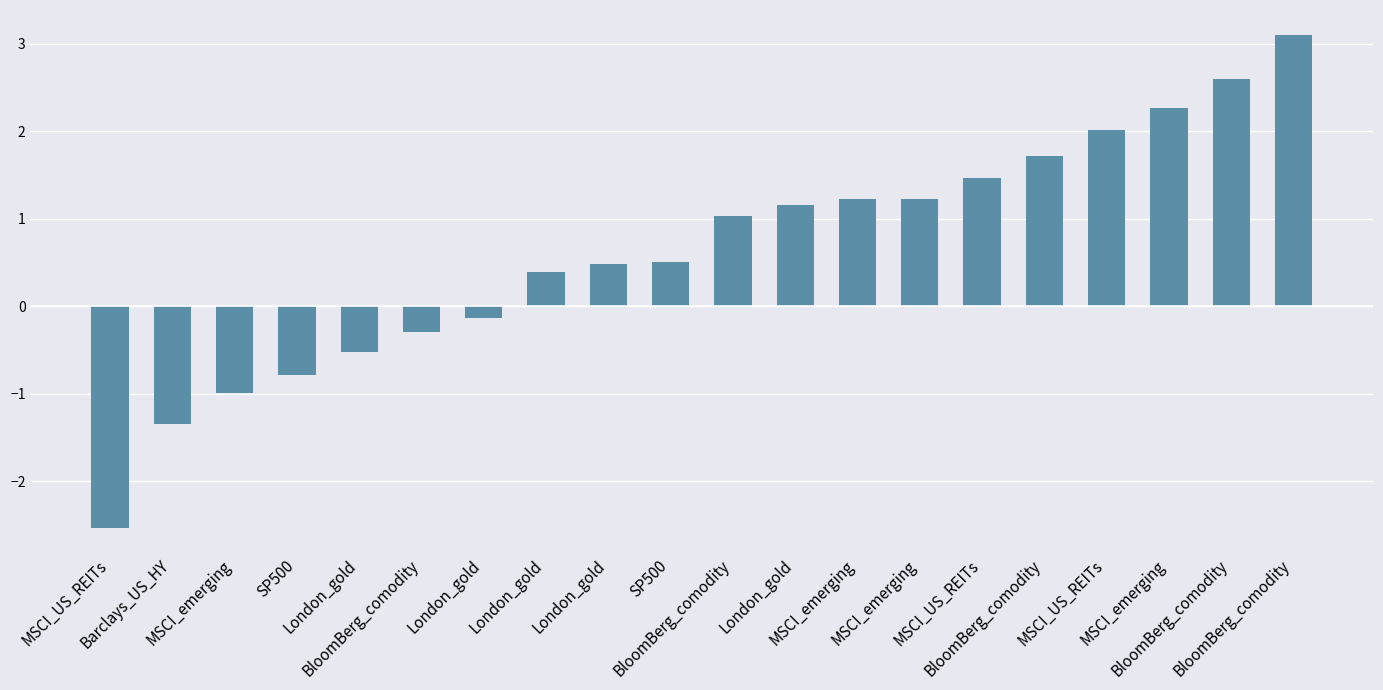

How many values are below zero?

7